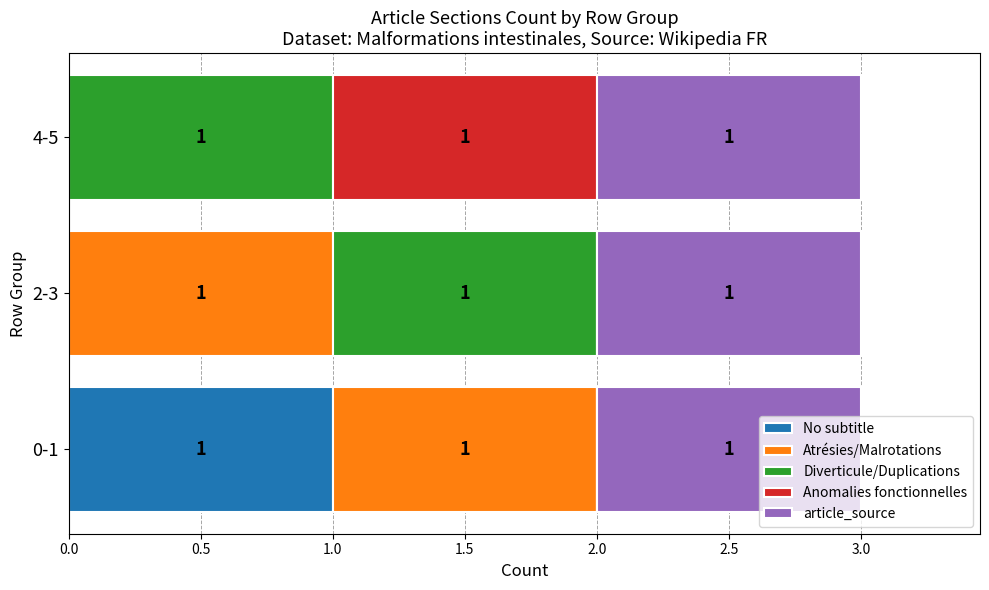

The No subtitle series shows 0 at 0-1. True or false?

False